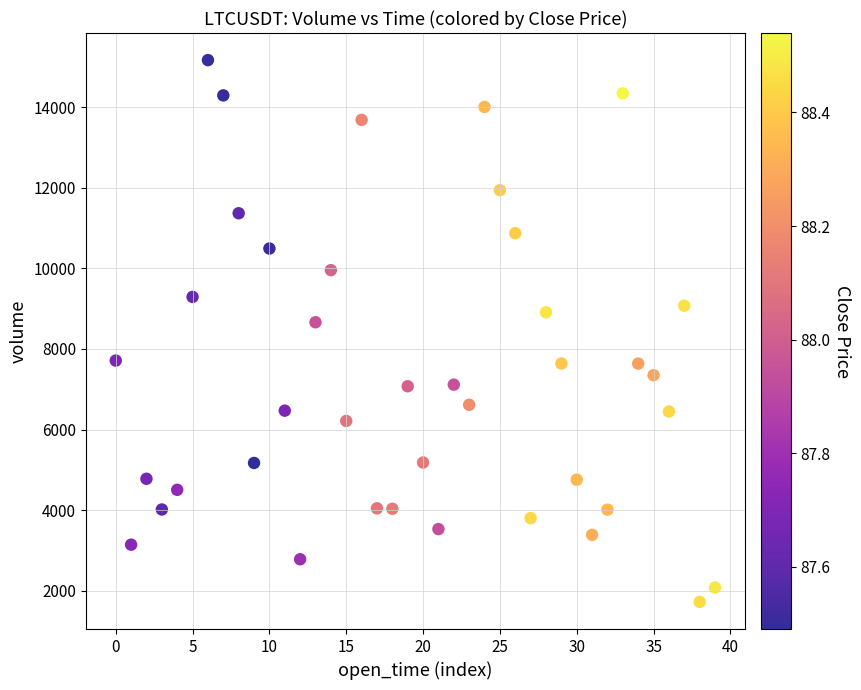

What is the range of Y values (max minus min)?

13444.9